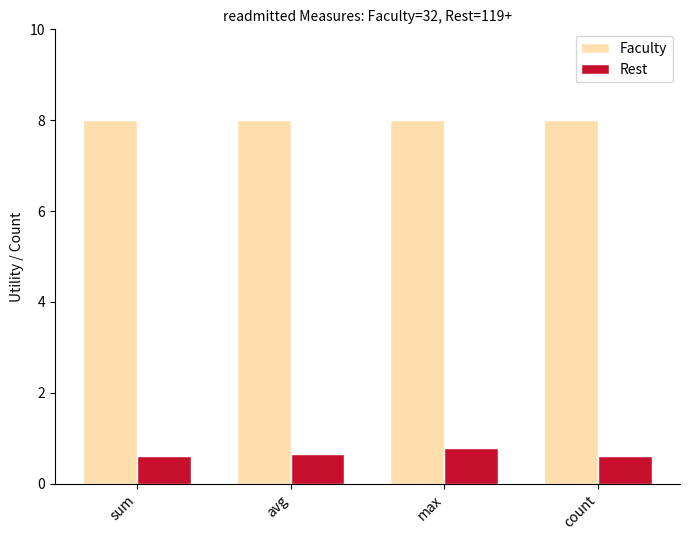

List the series in order of their overall mean, highest first.

Faculty, Rest